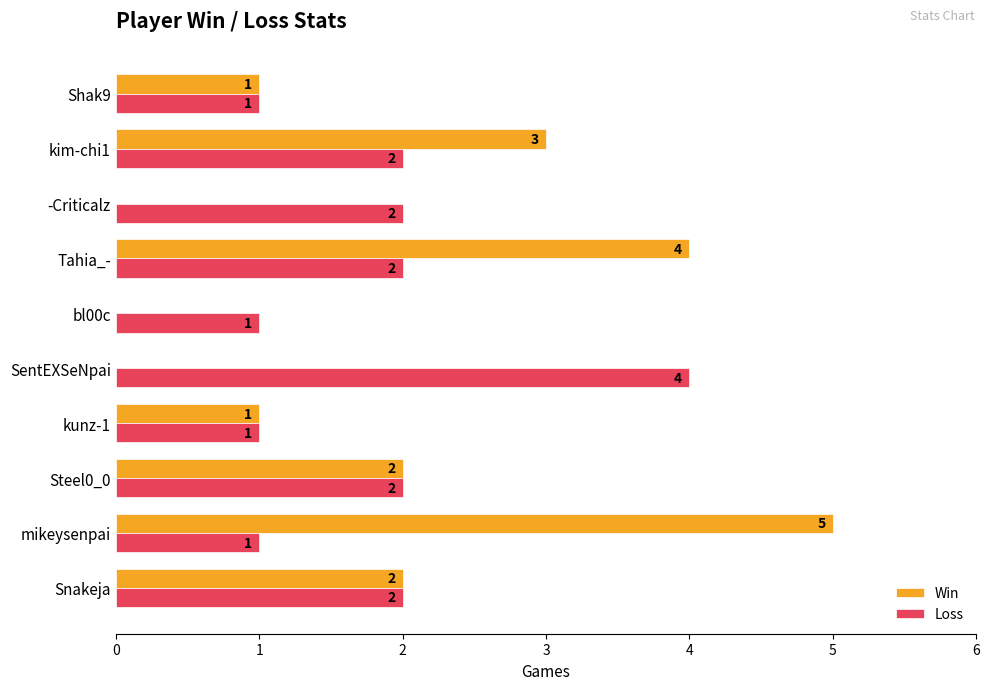

The Loss series shows 2 at kim-chi1. True or false?

True